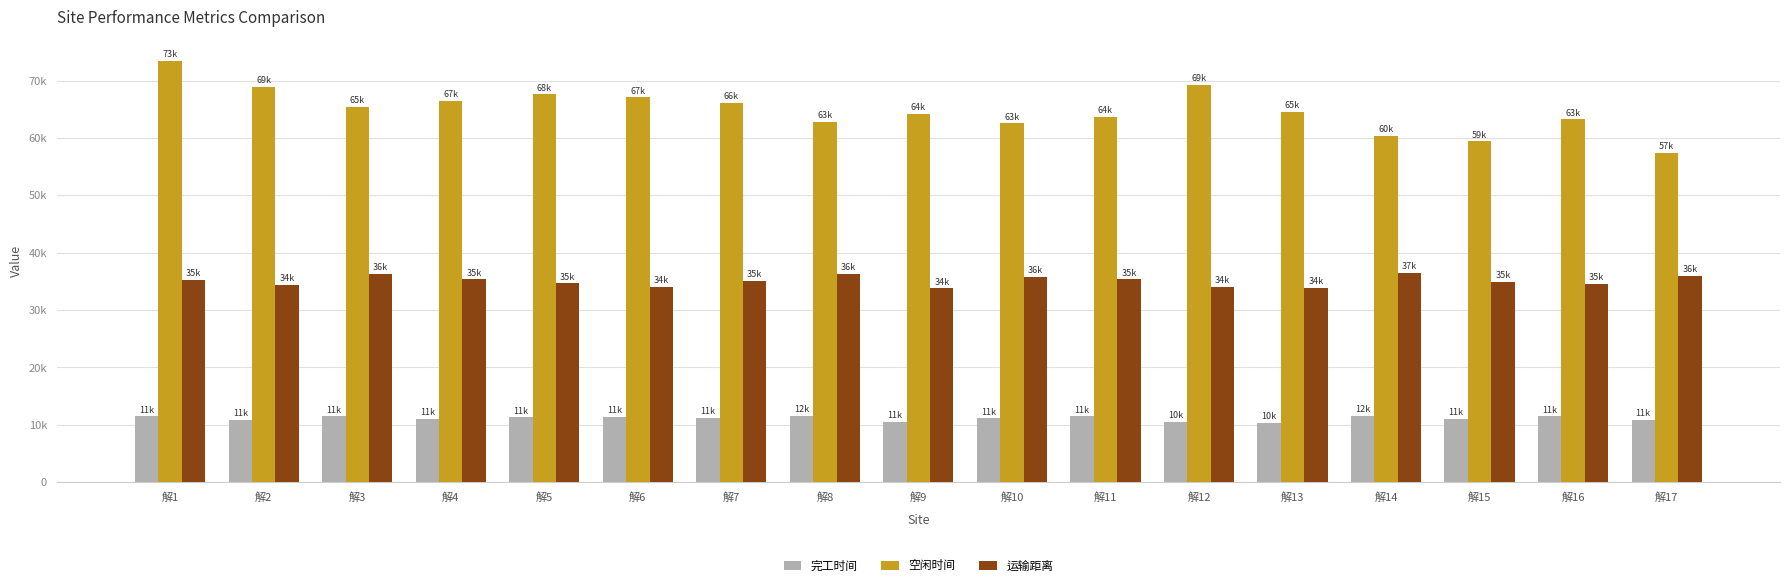

What is the value of the 完工时间 bar at the 17th from the left?

10934.3